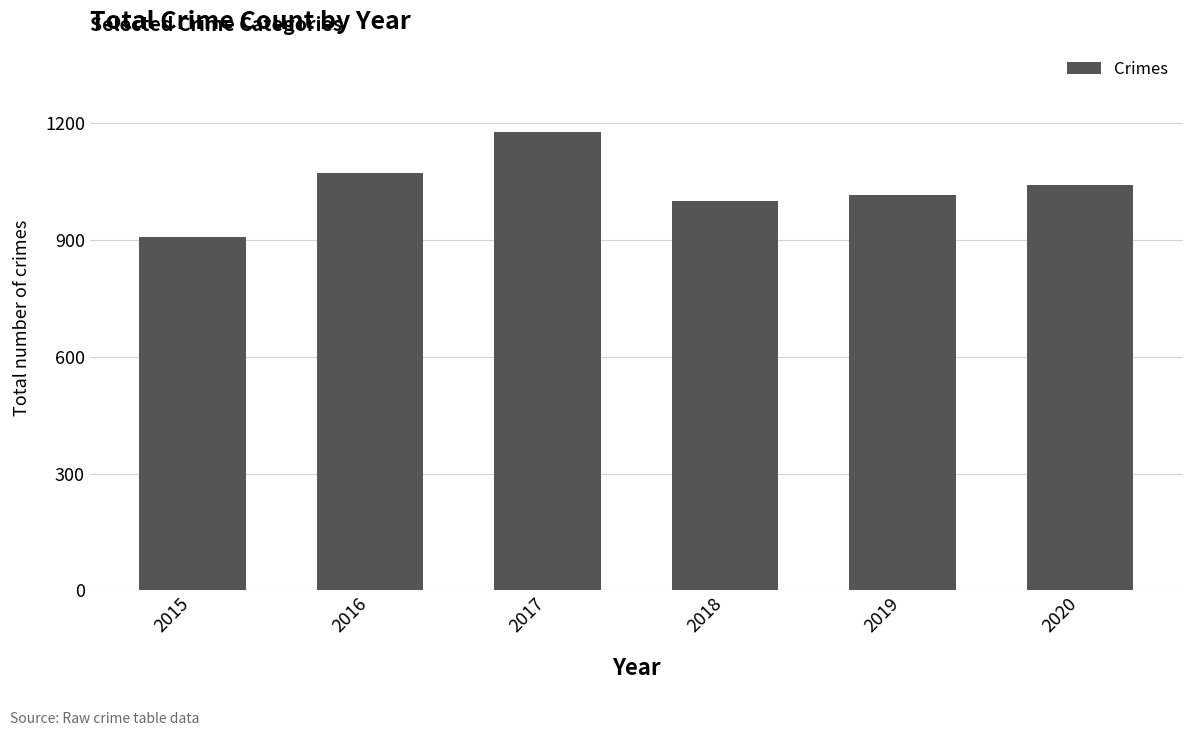

Reading right to left, extract all data points from this chart.

1041	1016	1000	1178	1072	908